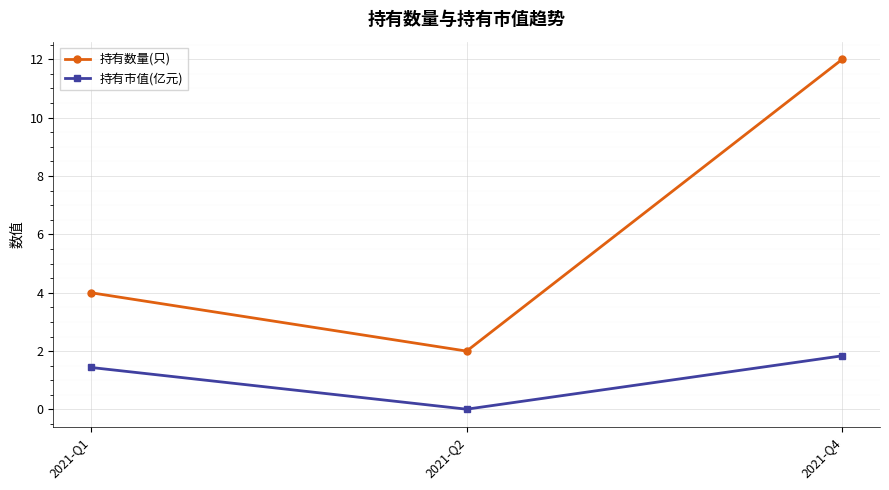

How many data points in 持有市值(亿元) are above 1?

2